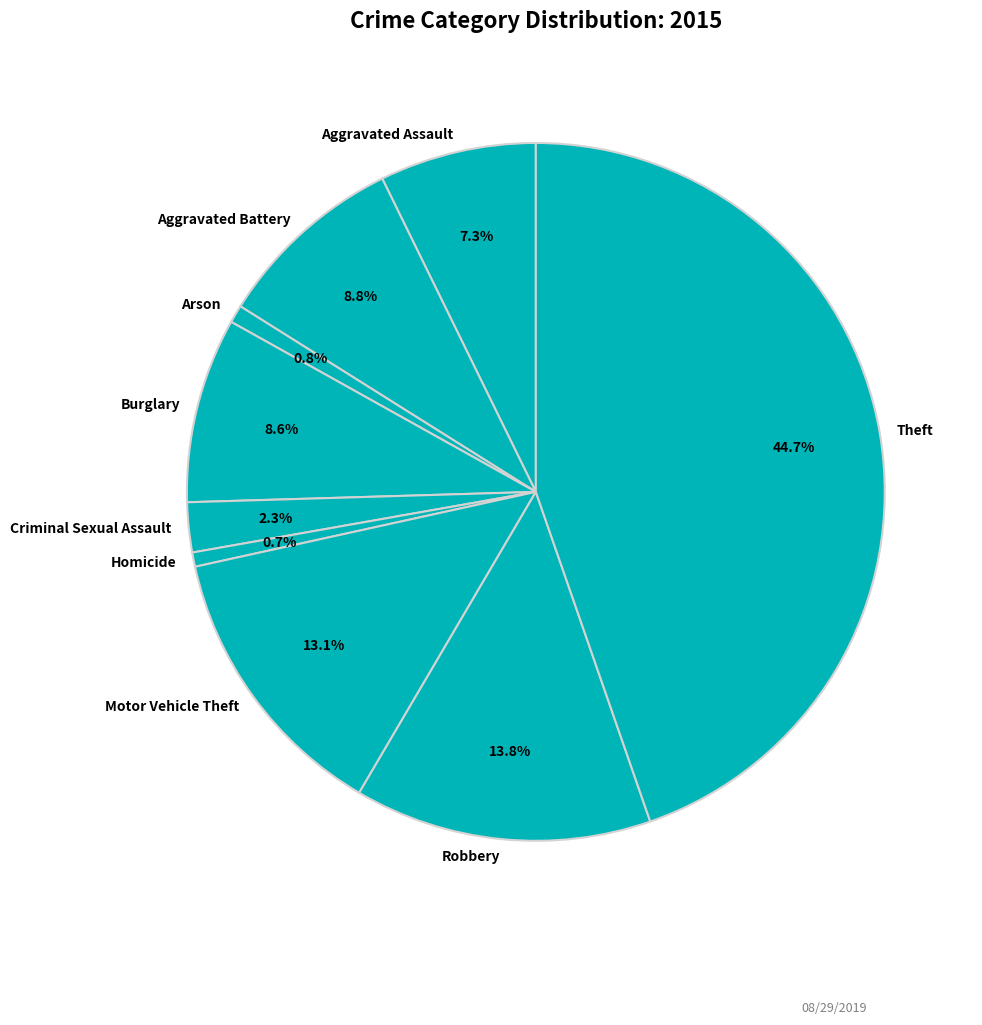

What percentage is the Robbery slice, to the nearest percent?

14%